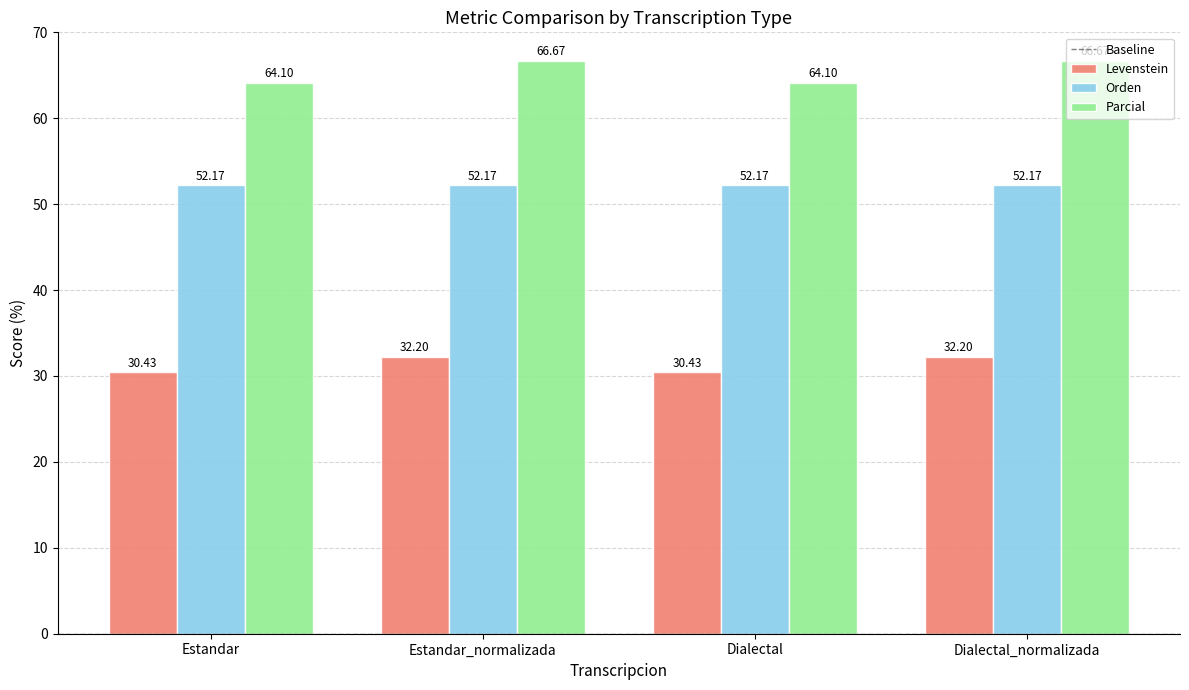

Rank the series at Estandar from highest to lowest value.

Parcial, Orden, Levenstein